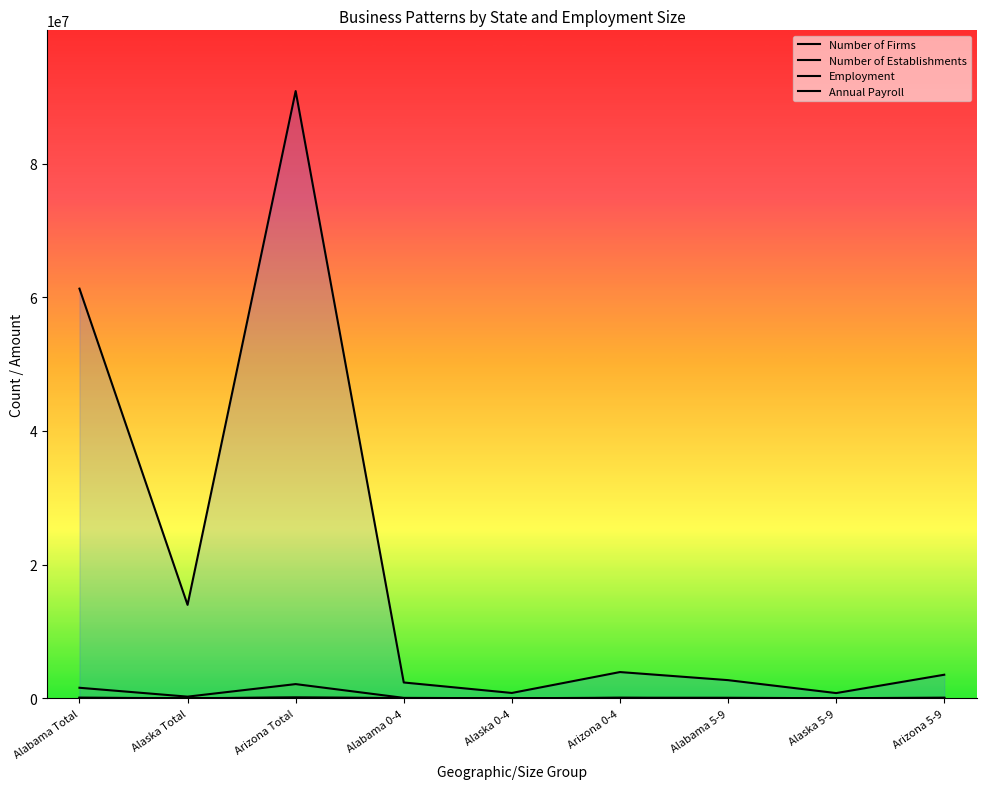

Which series changed the most between Alabama Total and Alaska 0-4?

Annual Payroll